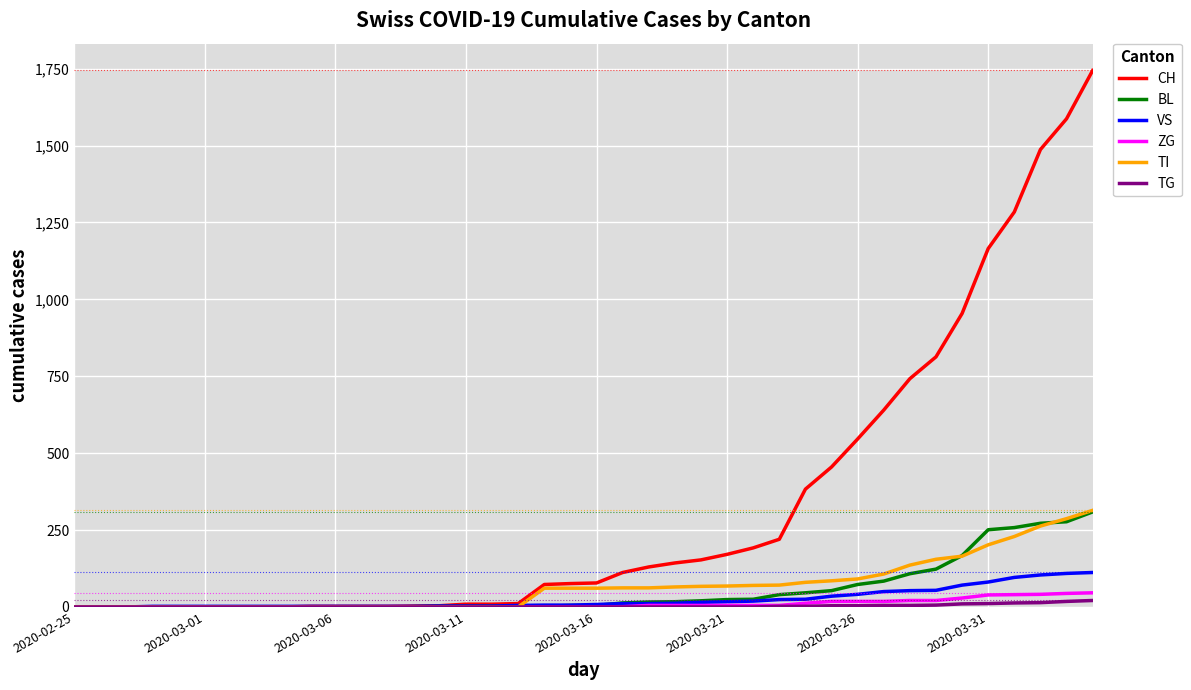

What is the greatest value displayed?

1744